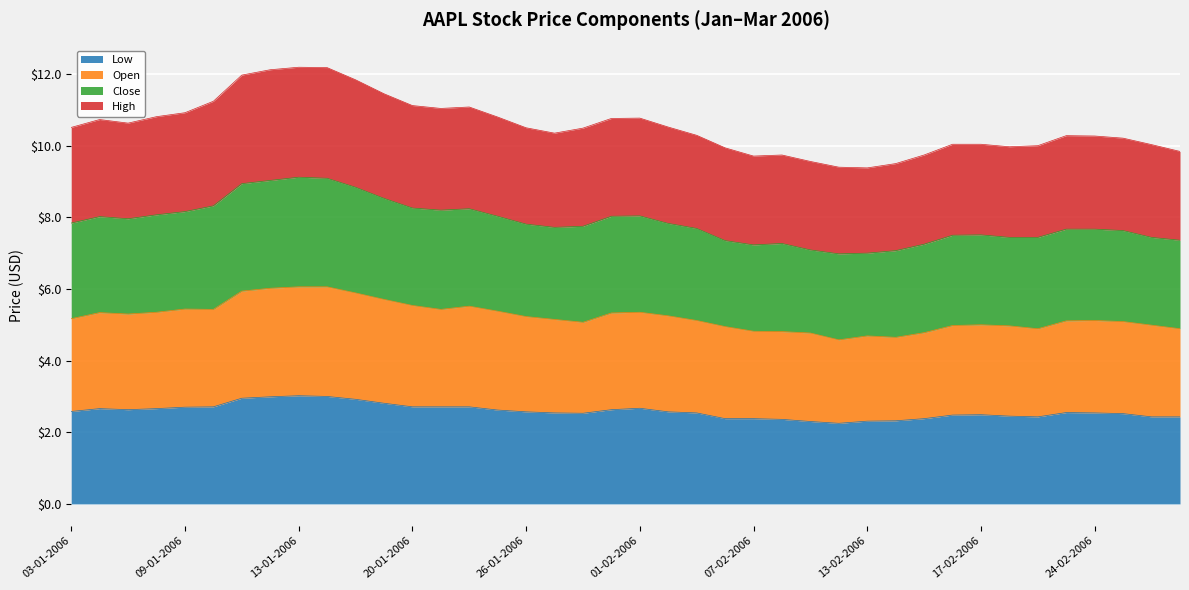

Count the number of categories in the chart.

40